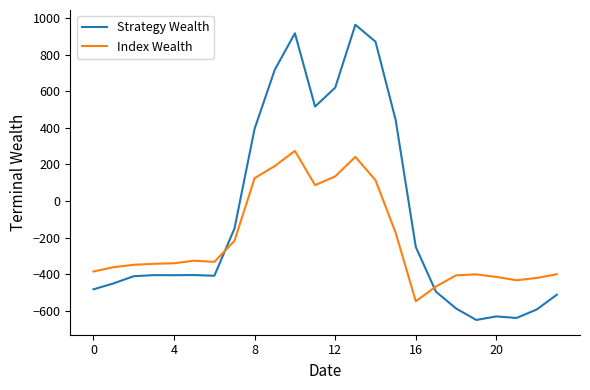

Which series ends up on top after the final intersection of Strategy Wealth and Index Wealth?

Index Wealth